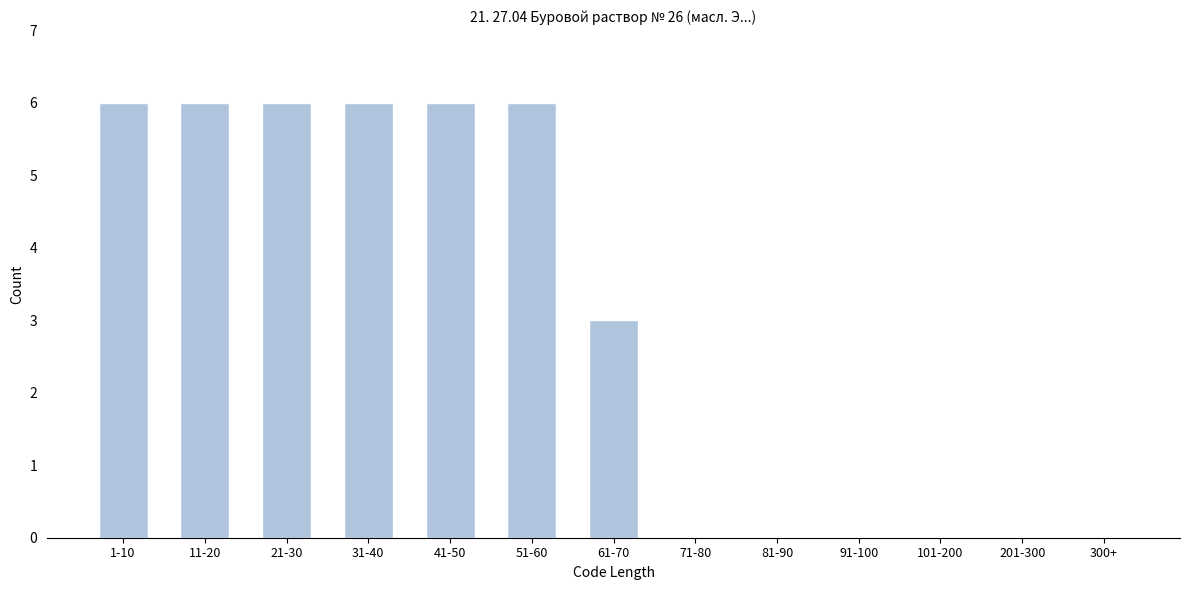

Reading left to right, transcribe all the data shown in this chart.

1-10=6	11-20=6	21-30=6	31-40=6	41-50=6	51-60=6	61-70=3	71-80=0	81-90=0	91-100=0	101-200=0	201-300=0	300+=0